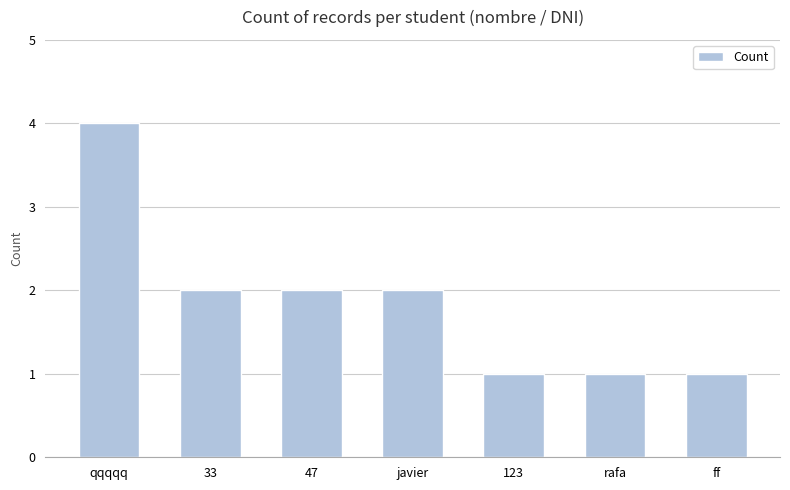

The value at 33 is 1. True or false?

False